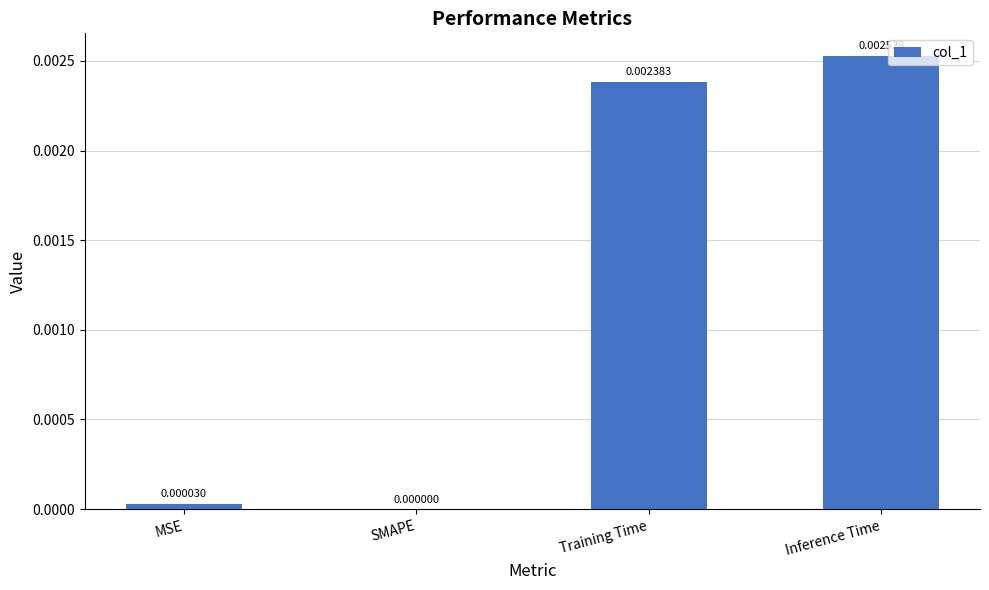

Where is the data nearest to the value 0?

SMAPE